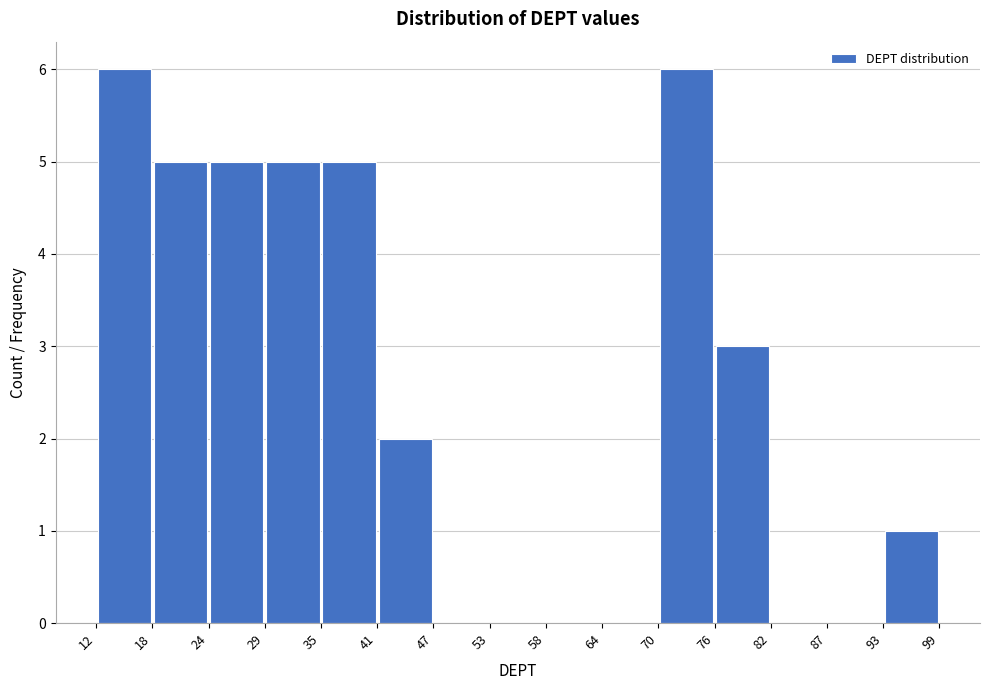

Reading left to right, transcribe this chart: for each bar, give the range it covers on the x-axis and its height. The values are not printed on the chart, so give them approximately, as read against the axis.

12 to 18: 6
18 to 24: 5
24 to 29: 5
29 to 35: 5
35 to 41: 5
41 to 47: 2
47 to 53: 0
53 to 58: 0
58 to 64: 0
64 to 70: 0
70 to 76: 6
76 to 82: 3
82 to 87: 0
87 to 93: 0
93 to 99: 1